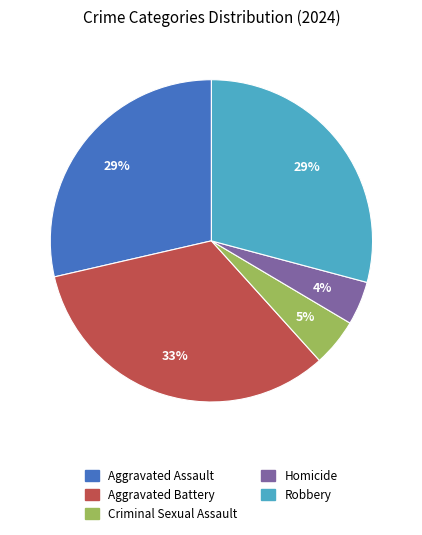

Does any single category account for the majority?

No